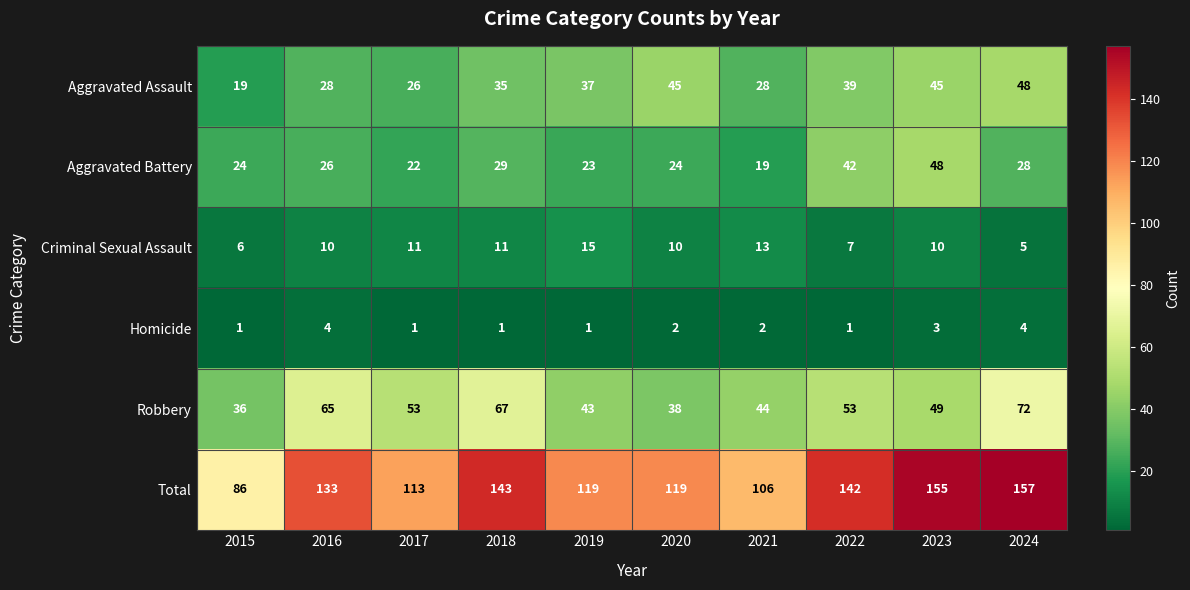

What is the total value across all series at 2020?

238